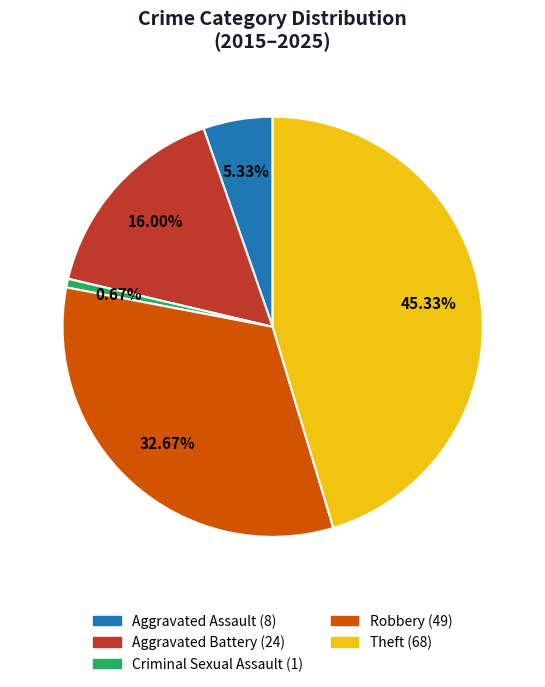

Is there a majority slice in this chart?

No